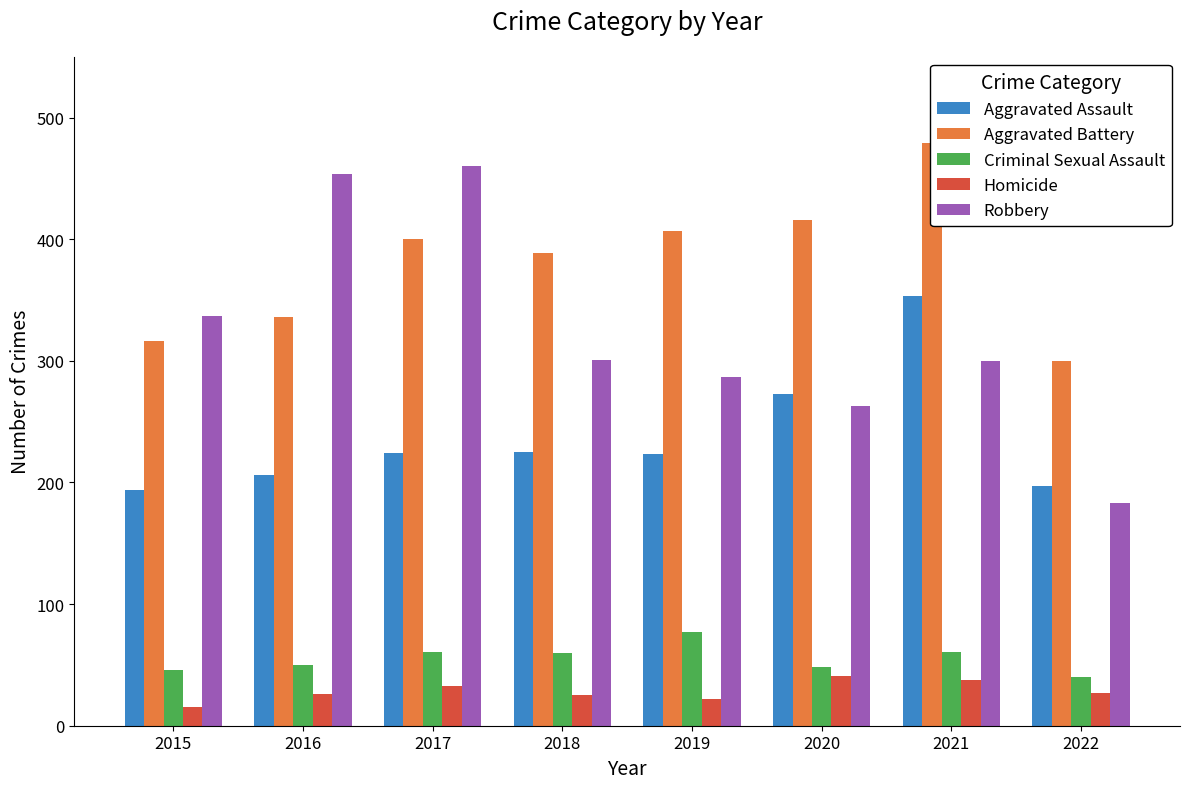

Where is Homicide nearest to the value 28?

2022